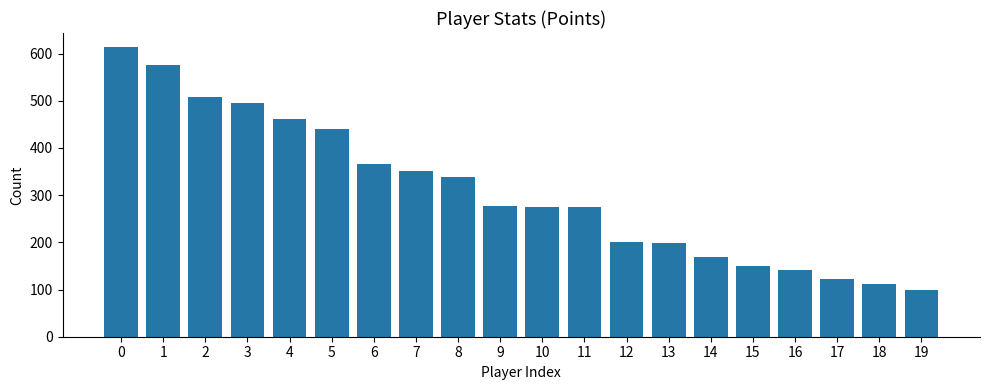

What is the difference between the maximum and minimum values?

515